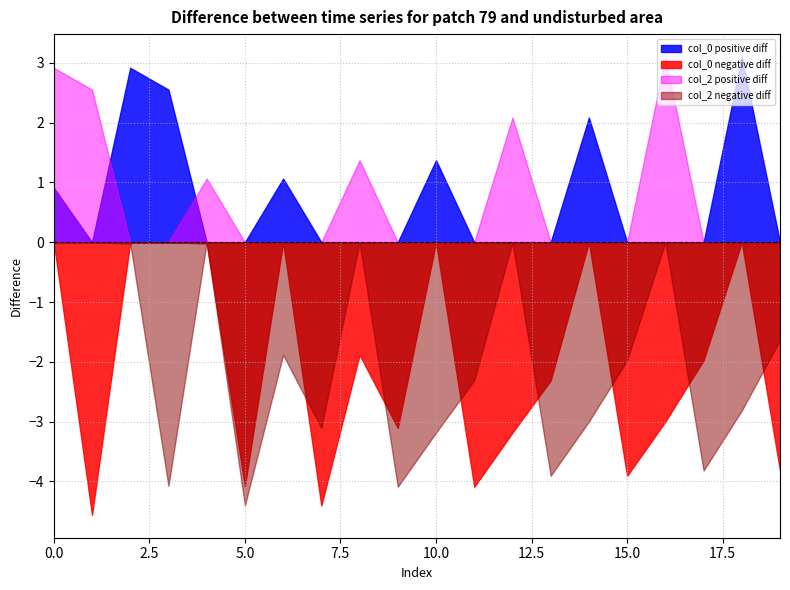

Is it true that col_3 equals 29.0 at 1?

False